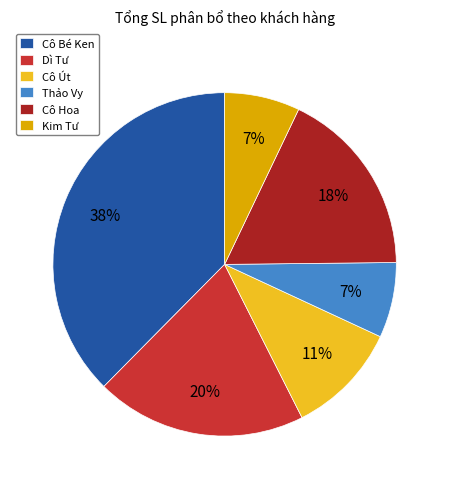

To the nearest percent, what is the difference between the Kim Tư and Cô Út slice percentages?

4%